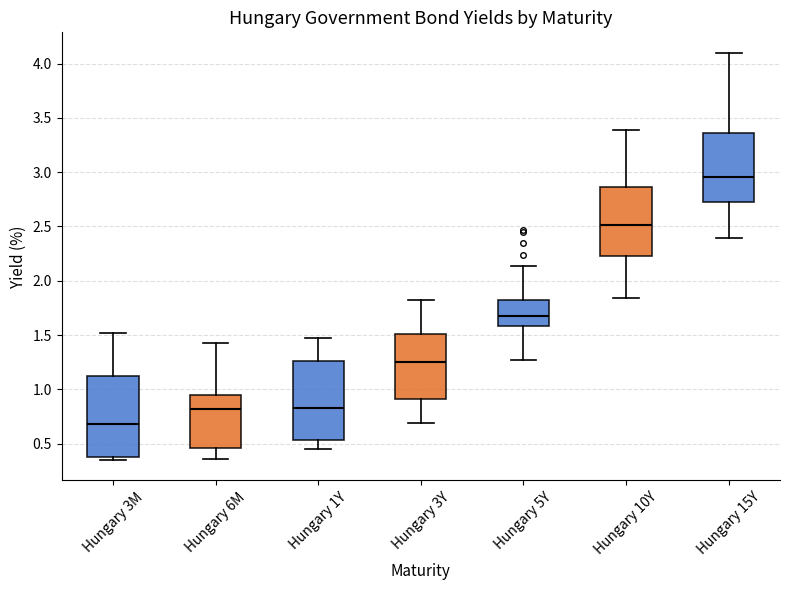

Reading left to right, read every box against the y-axis: the position of its median line, the range the box covers, and the ends of its whiskers. The values are not printed on the chart, so give them approximately, as read against the axis.

Hungary 3M: median 0.70, box 0.40 to 1.15, whiskers 0.35 to 1.50
Hungary 6M: median 0.80, box 0.45 to 0.95, whiskers 0.35 to 1.45
Hungary 1Y: median 0.85, box 0.55 to 1.25, whiskers 0.45 to 1.45
Hungary 3Y: median 1.25, box 0.90 to 1.50, whiskers 0.70 to 1.80
Hungary 5Y: median 1.70, box 1.60 to 1.85, whiskers 1.25 to 2.15
Hungary 10Y: median 2.50, box 2.25 to 2.85, whiskers 1.85 to 3.40
Hungary 15Y: median 2.95, box 2.75 to 3.35, whiskers 2.40 to 4.10